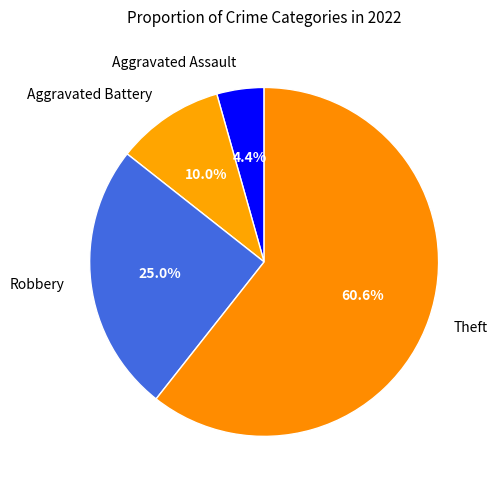

What percentage is the Aggravated Battery slice, to the nearest percent?

10%